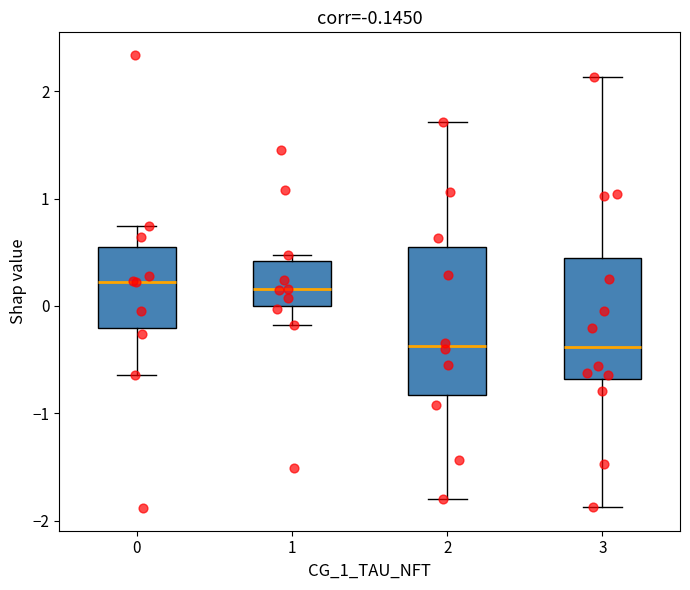

Which box is the tallest, from its lower edge to its upper edge?

2